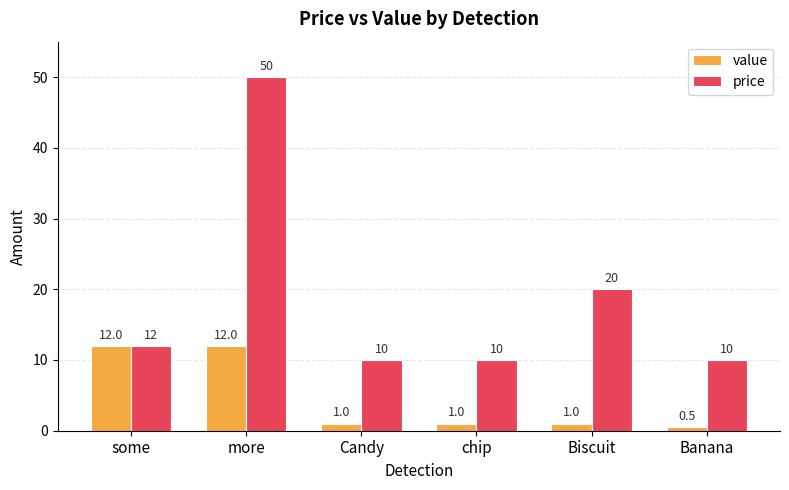

What are all the series names shown in the legend?

value, price